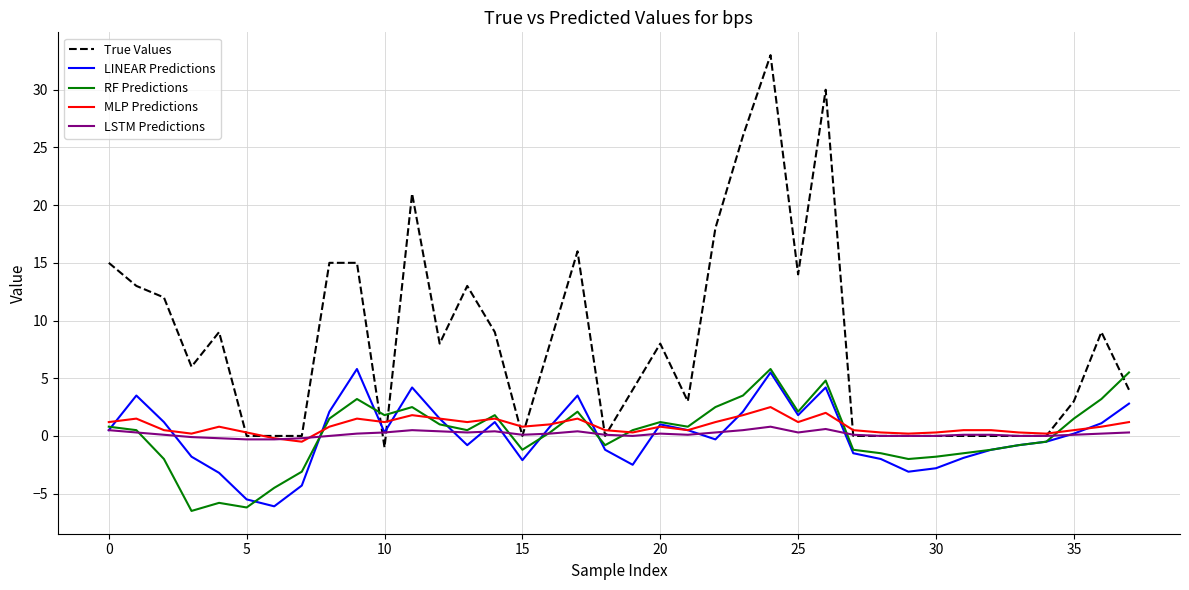

Which series has the widest spread of values?

True Values